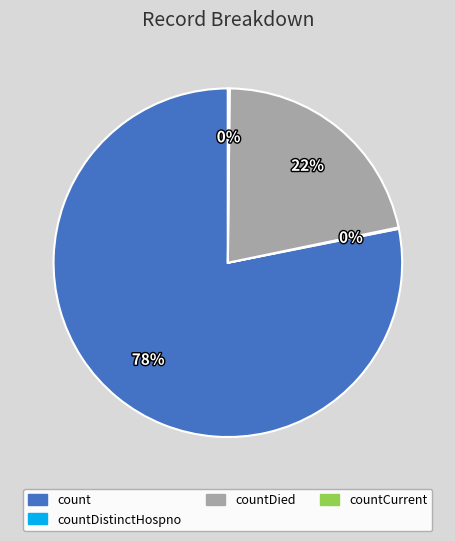

Does count account for over 50% of the chart?

Yes